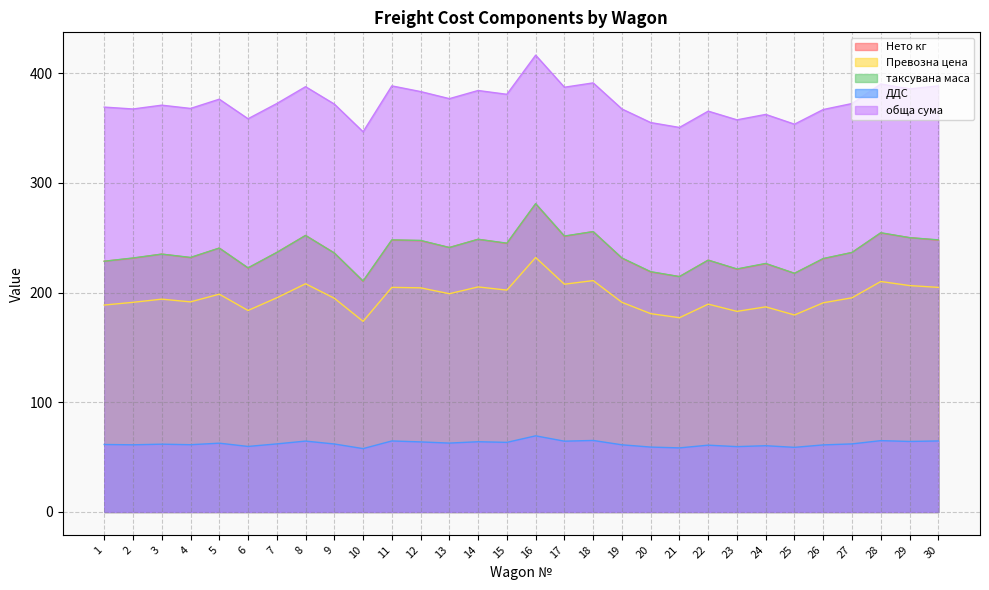

Where does the ДДС series first go above 62?

5